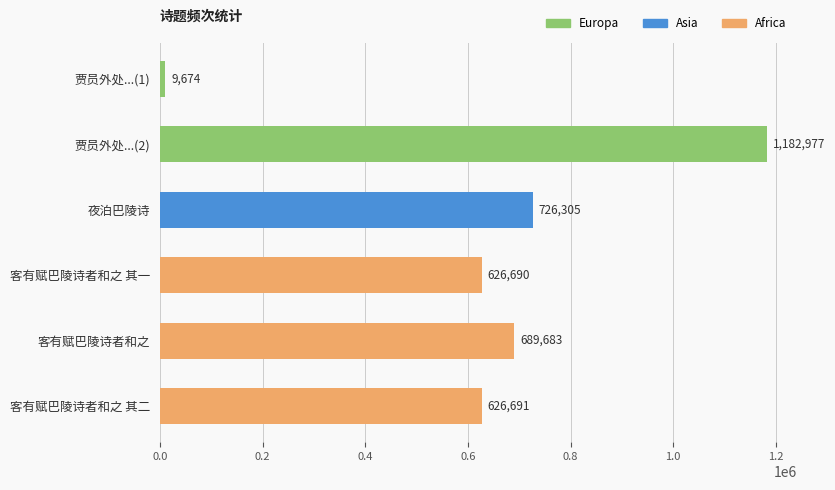

What is the value of the 1st bar from the top?

9674